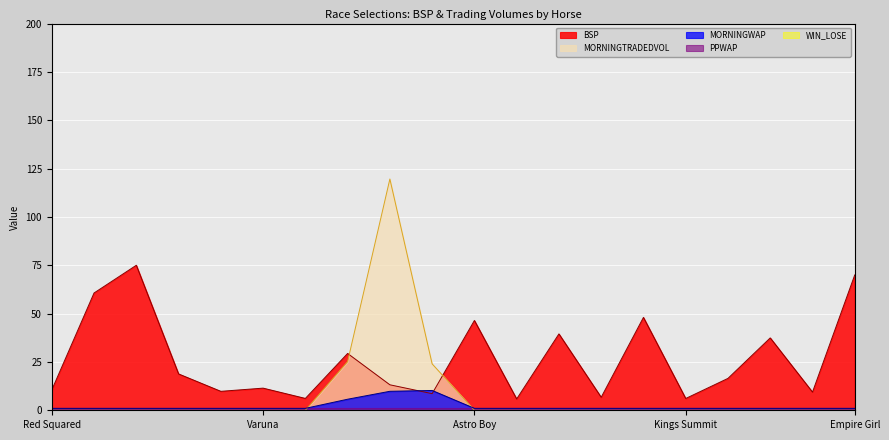

At Forest Nymph, list the series in order from largest to smallest.

MORNINGTRADEDVOL, BSP, MORNINGWAP